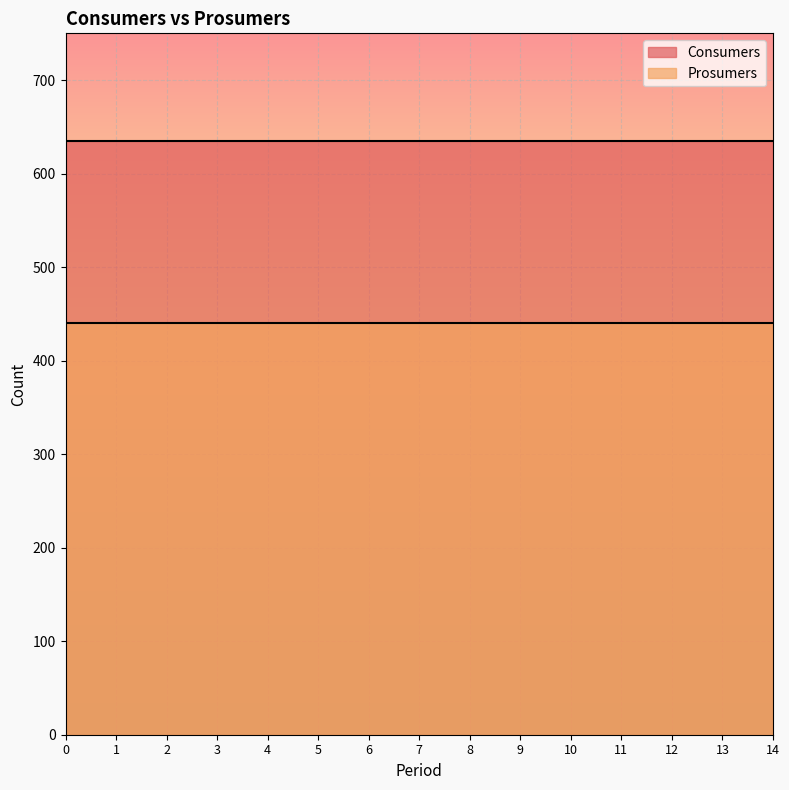

The value of Prosumers at 1 is 227. True or false?

False